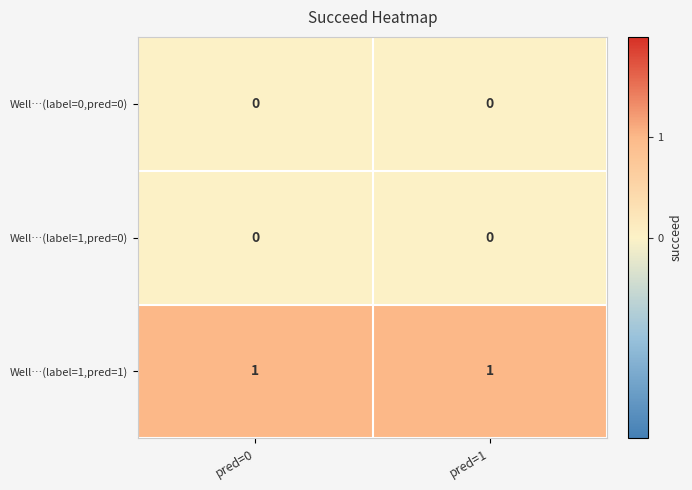

Which series has the largest total across all categories?

Well…(label=1,pred=1)